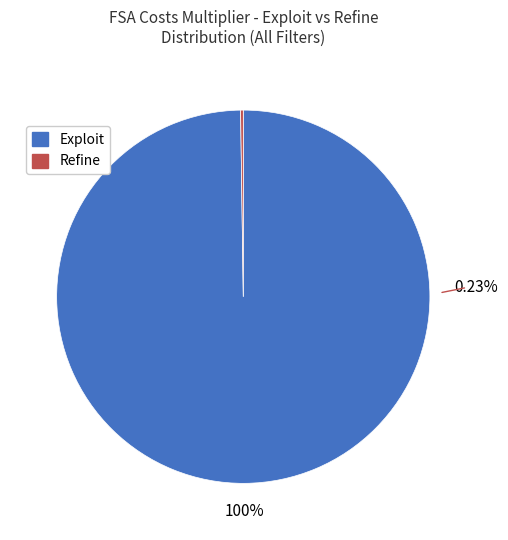

How many segments does this pie chart have?

2